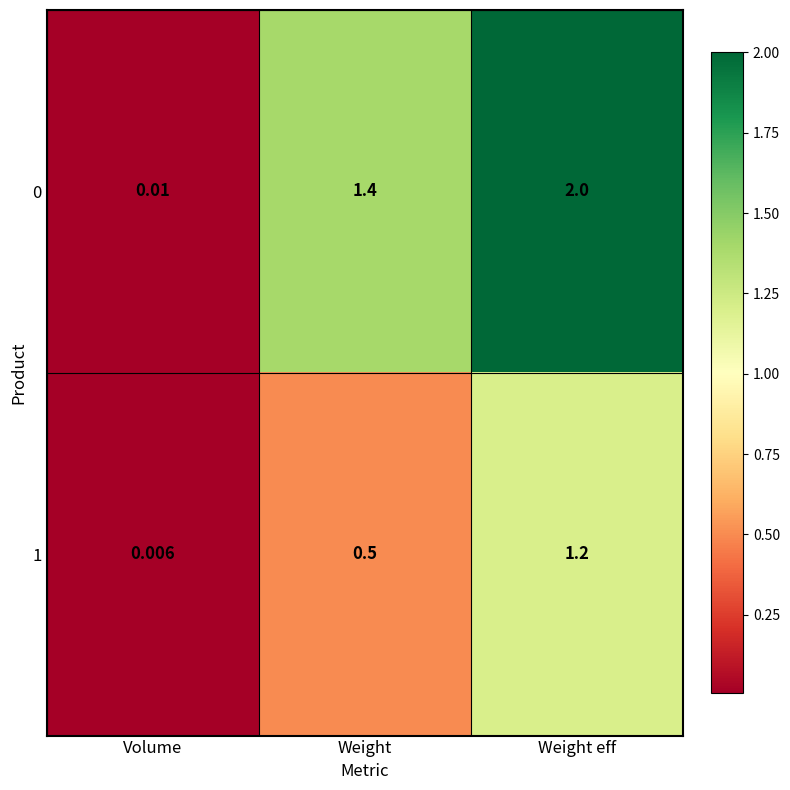

Rank the categories by 0 value from highest to lowest.

Weight eff, Weight, Volume